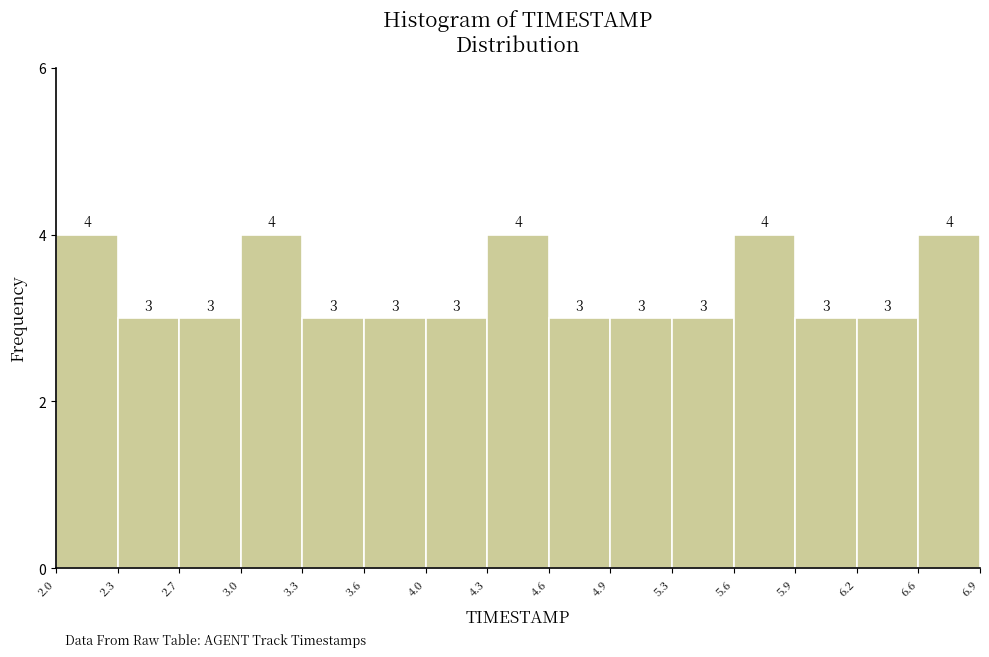

Reading left to right, transcribe this chart: for each bar, give the range it covers on the x-axis and its height.

2.0 to 2.3: 4
2.3 to 2.7: 3
2.7 to 3.0: 3
3.0 to 3.3: 4
3.3 to 3.6: 3
3.6 to 4.0: 3
4.0 to 4.3: 3
4.3 to 4.6: 4
4.6 to 4.9: 3
4.9 to 5.3: 3
5.3 to 5.6: 3
5.6 to 5.9: 4
5.9 to 6.2: 3
6.2 to 6.6: 3
6.6 to 6.9: 4